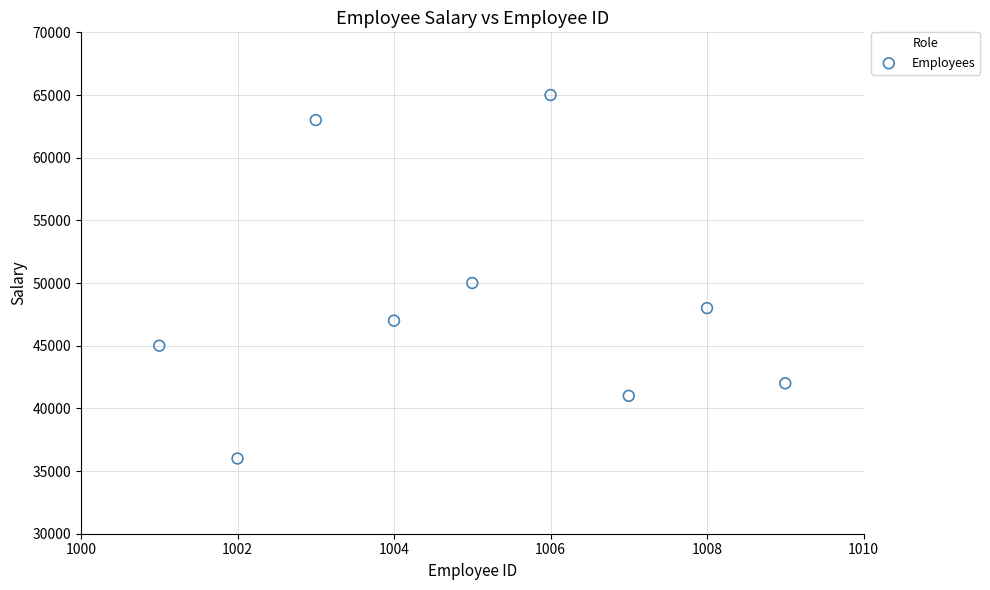

What Y value in the scatter plot is closest to 50500?

50000